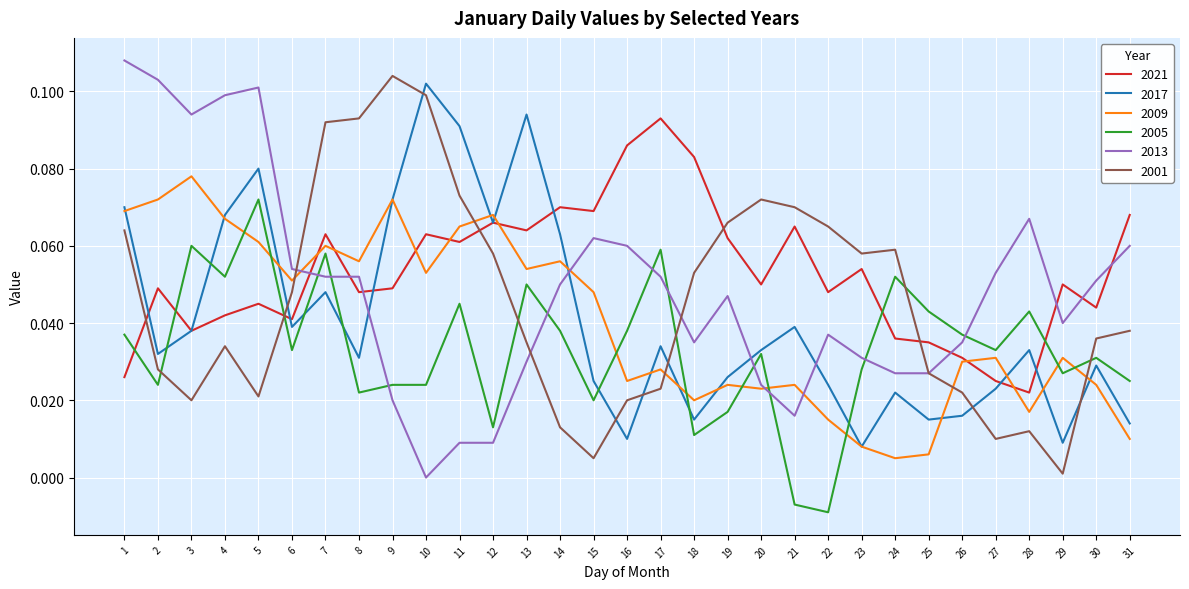

At which label does 2013 reach its minimum?

10